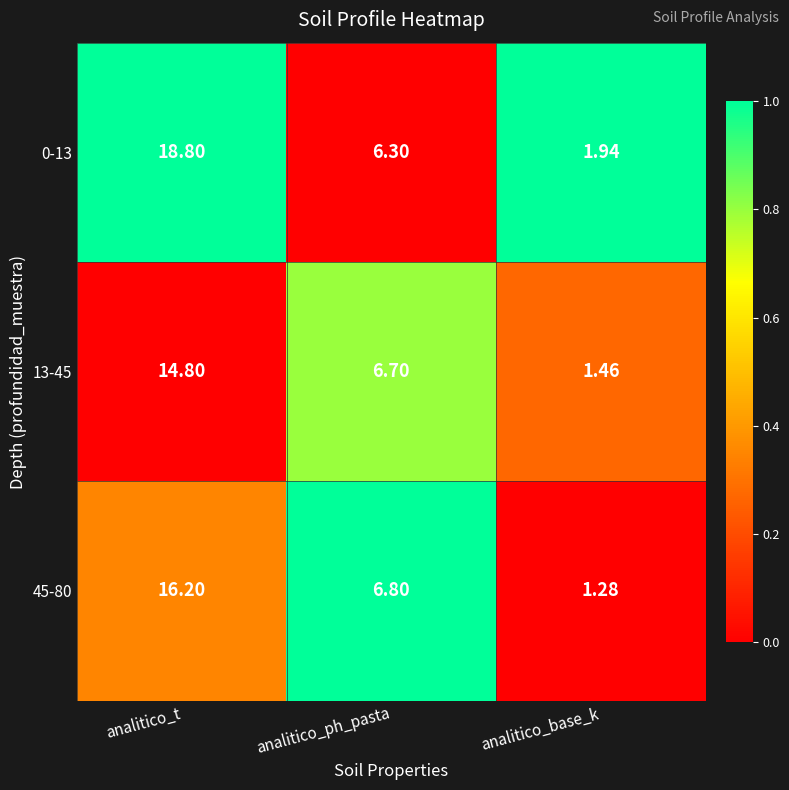

How many data points in 0-13 are less than 6?

1